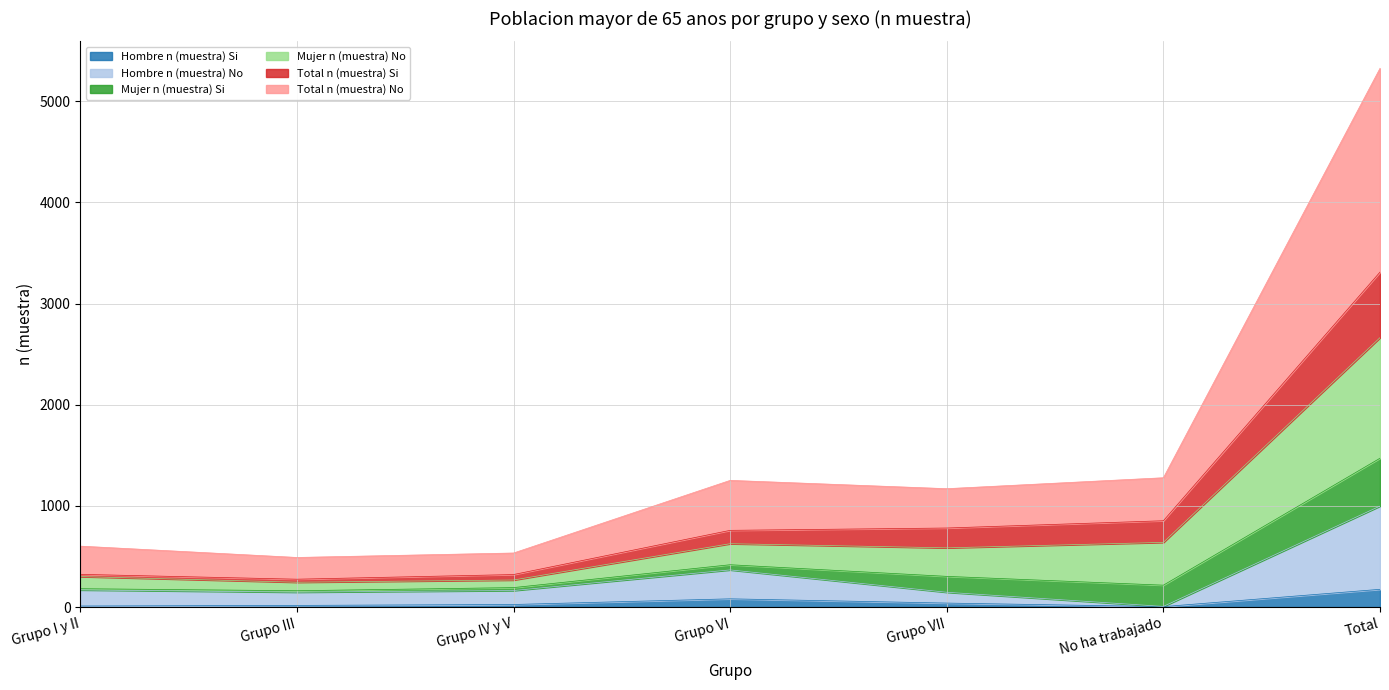

At which category does Hombre N (estimada) reach its first local peak?

Grupo VI